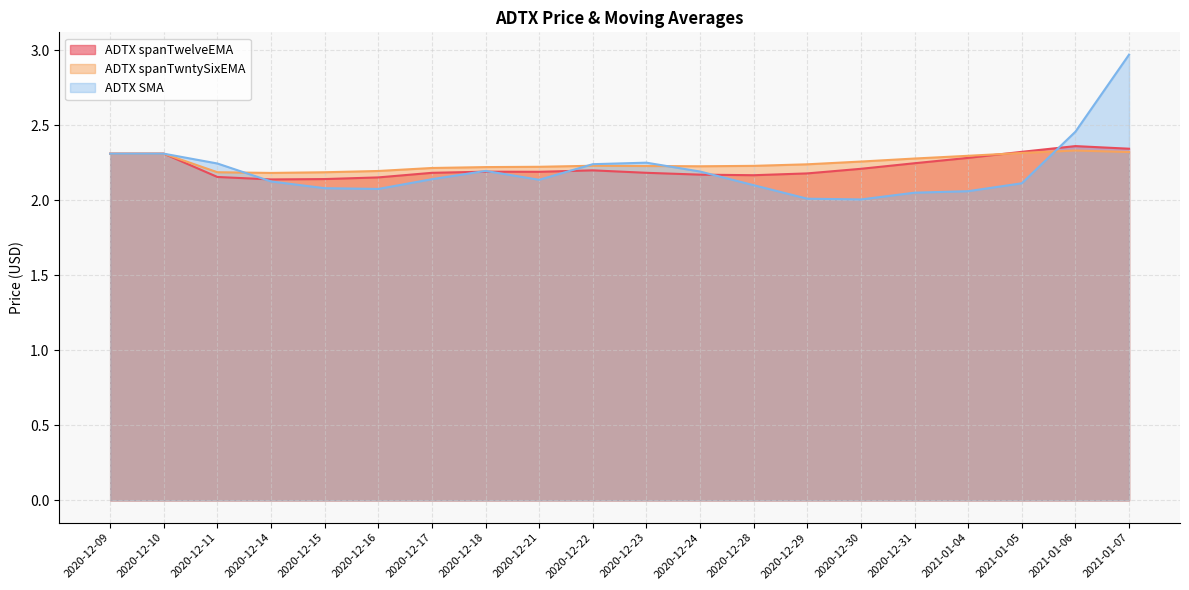

Where is the first local minimum for ADTX spanTwelveEMA?

2020-12-14